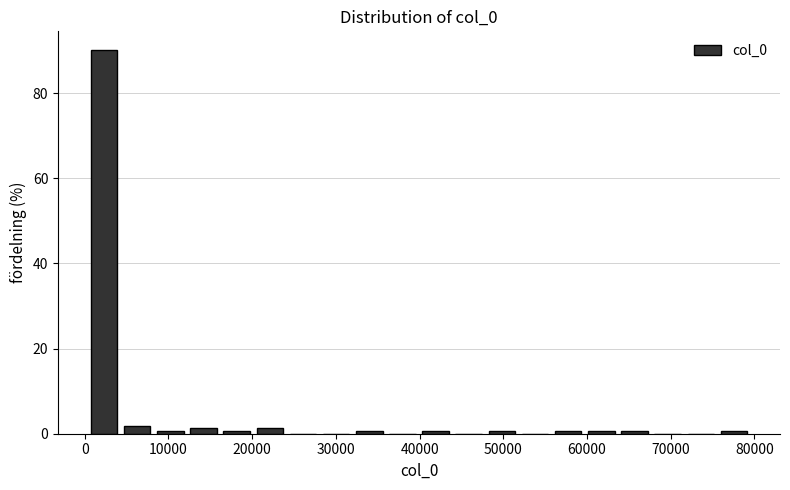

Read against the x-axis, roughly where is the centre of the tallest bar?

2000